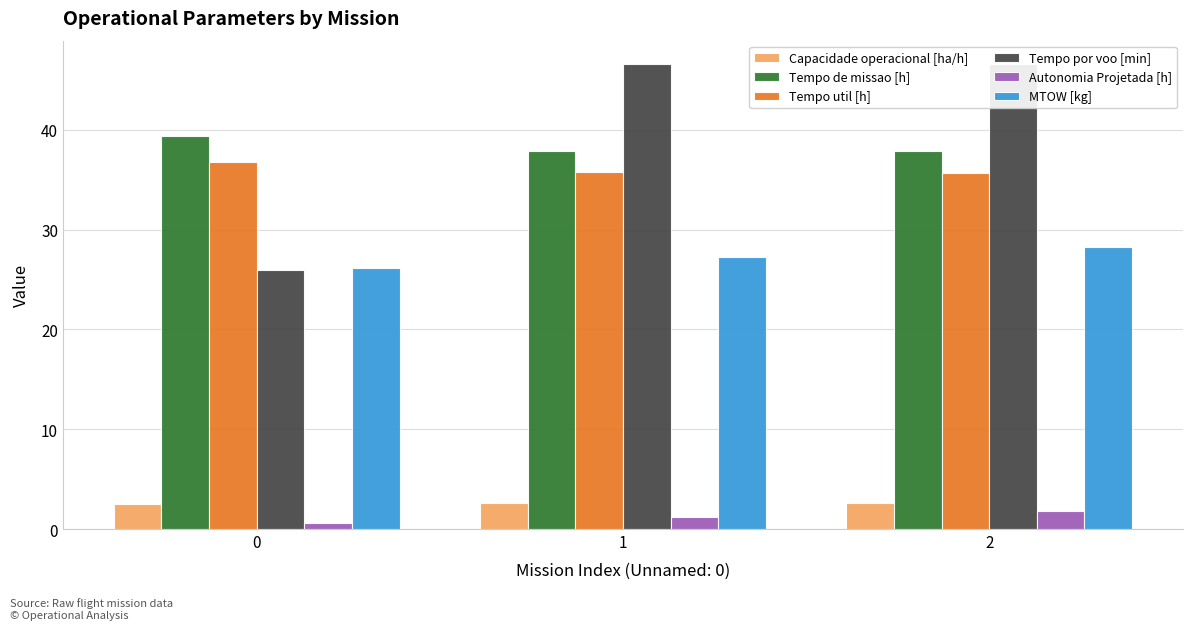

What is the average value of the Tempo util [h] series?

36.1